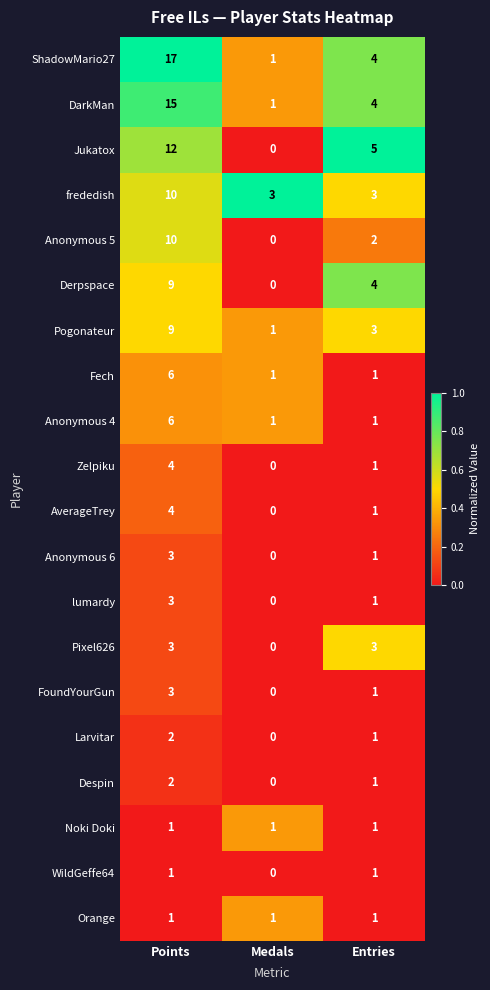

What is the total value across all series at Medals?

10